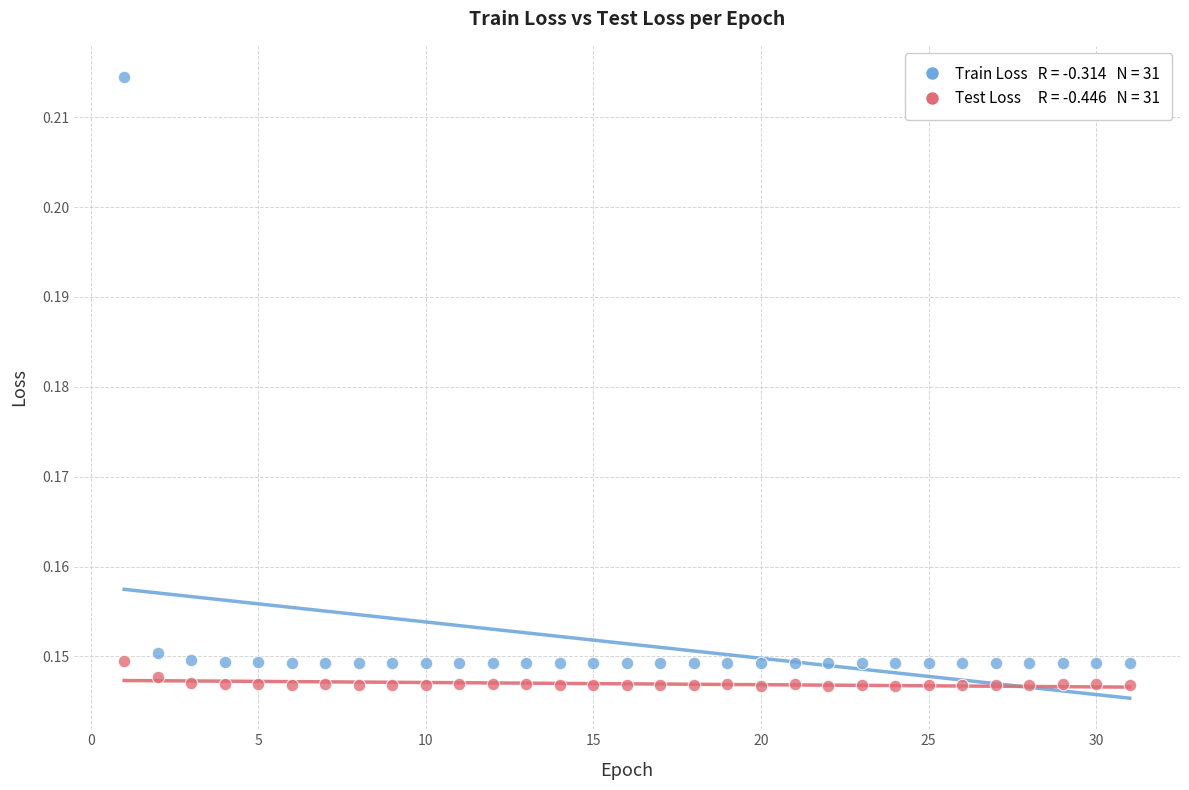

Across all data points, what is the range of X values (max minus min)?

30.0